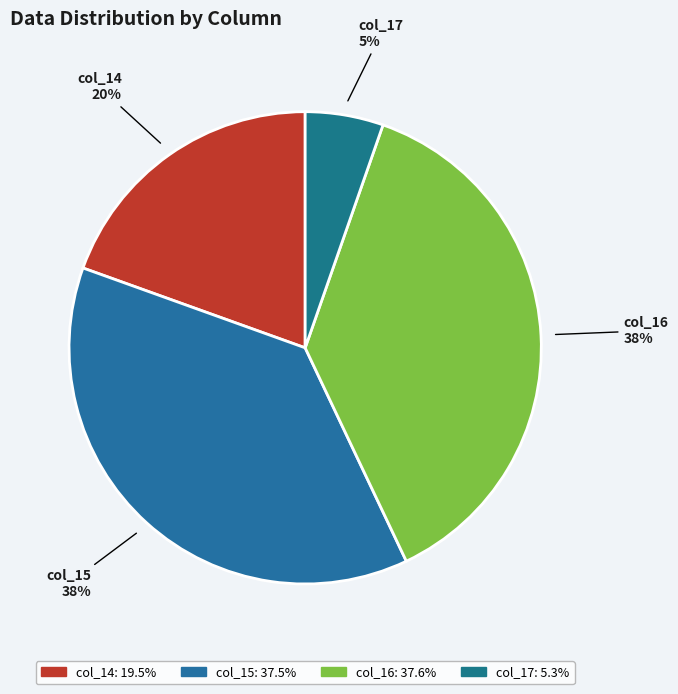

To the nearest percent, what percentage of the pie is col_17?

5%